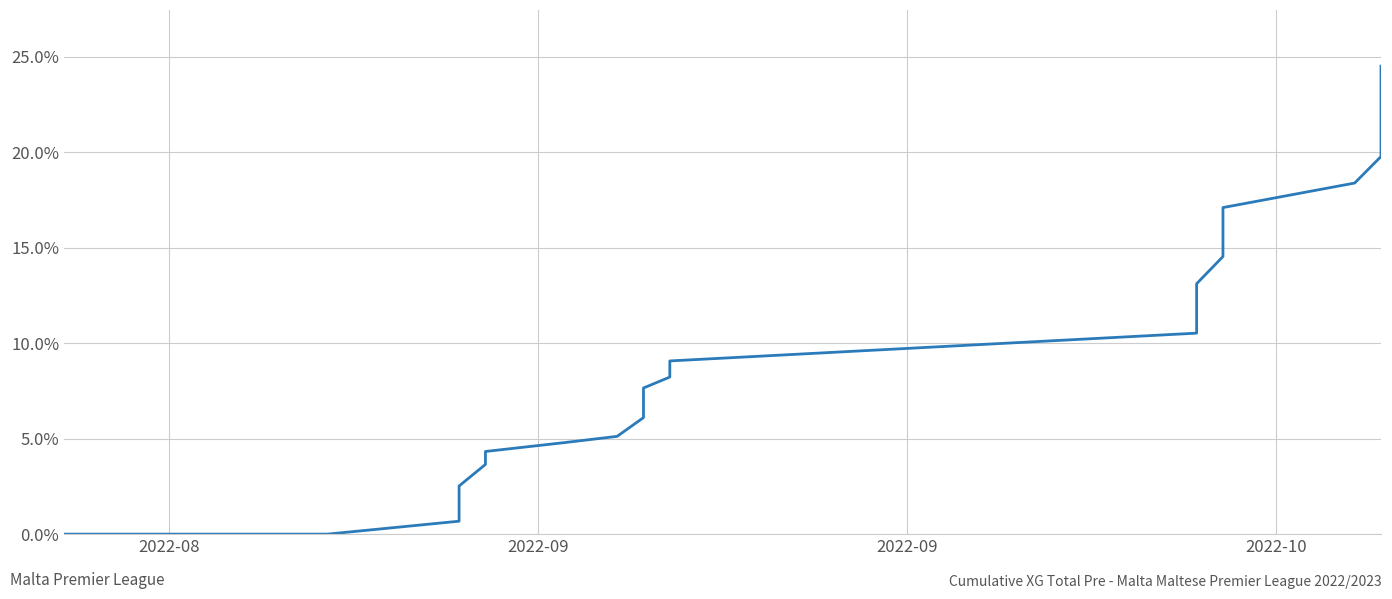

True or false: there are more than 2 points higher than both neighbors.

False